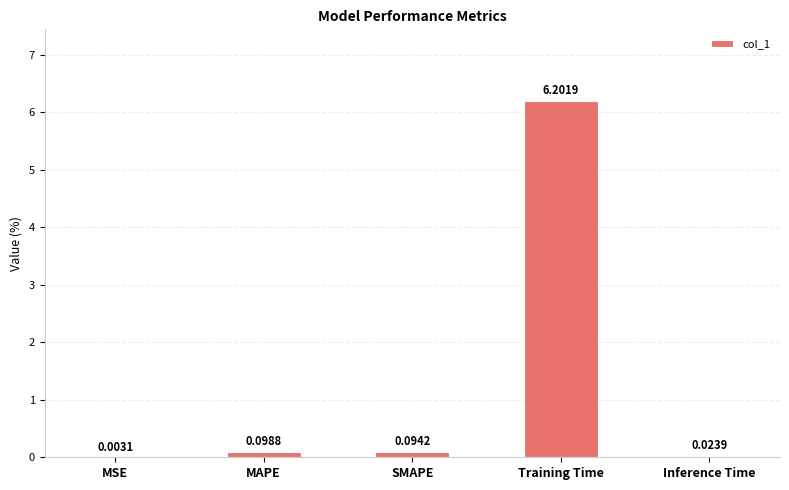

Which has a higher value, Training Time or MSE?

Training Time